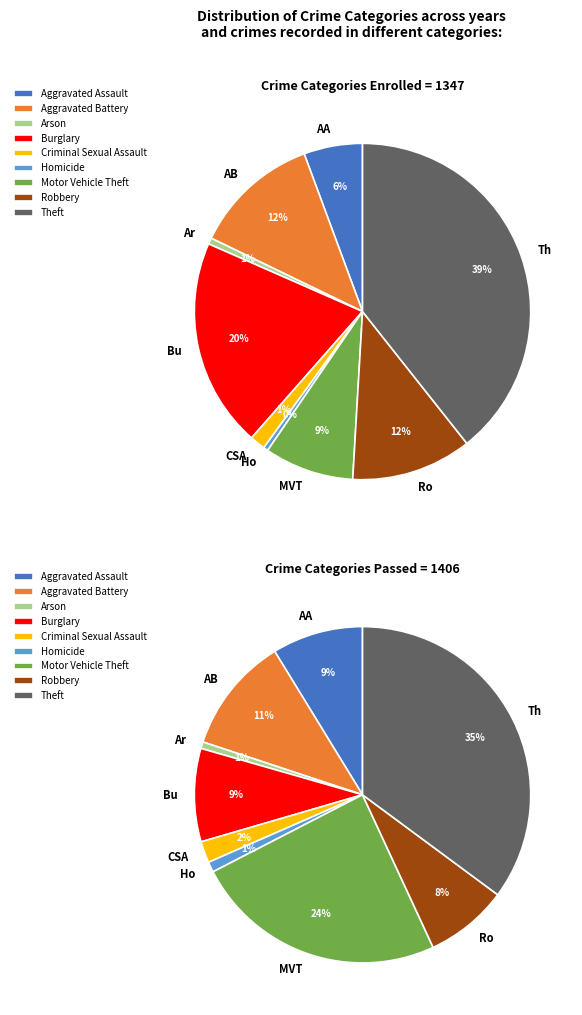

What percentage is NOT represented by Homicide?

99.0%